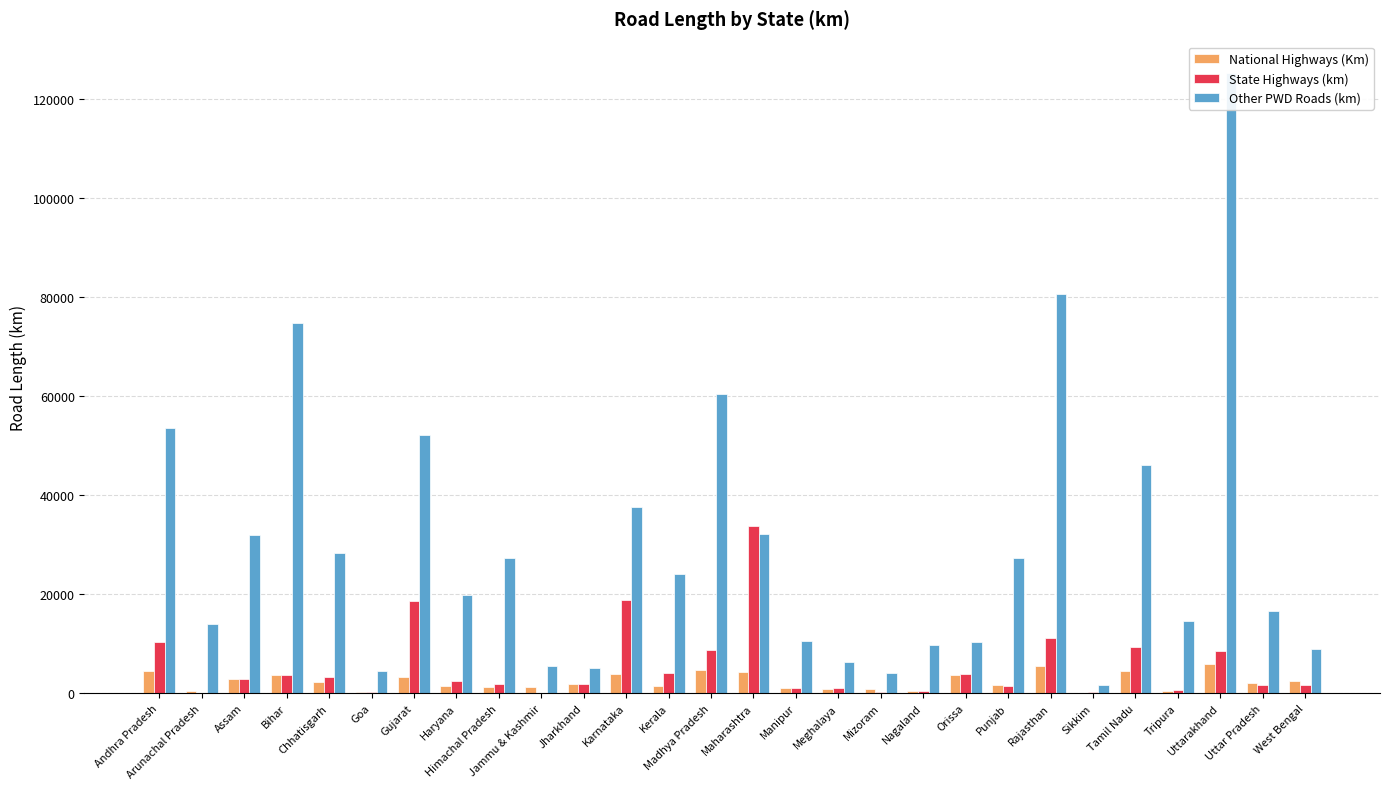

Is the value of Other PWD Roads (km) at Mizoram greater than the value of National Highways (Km) at Karnataka?

Yes